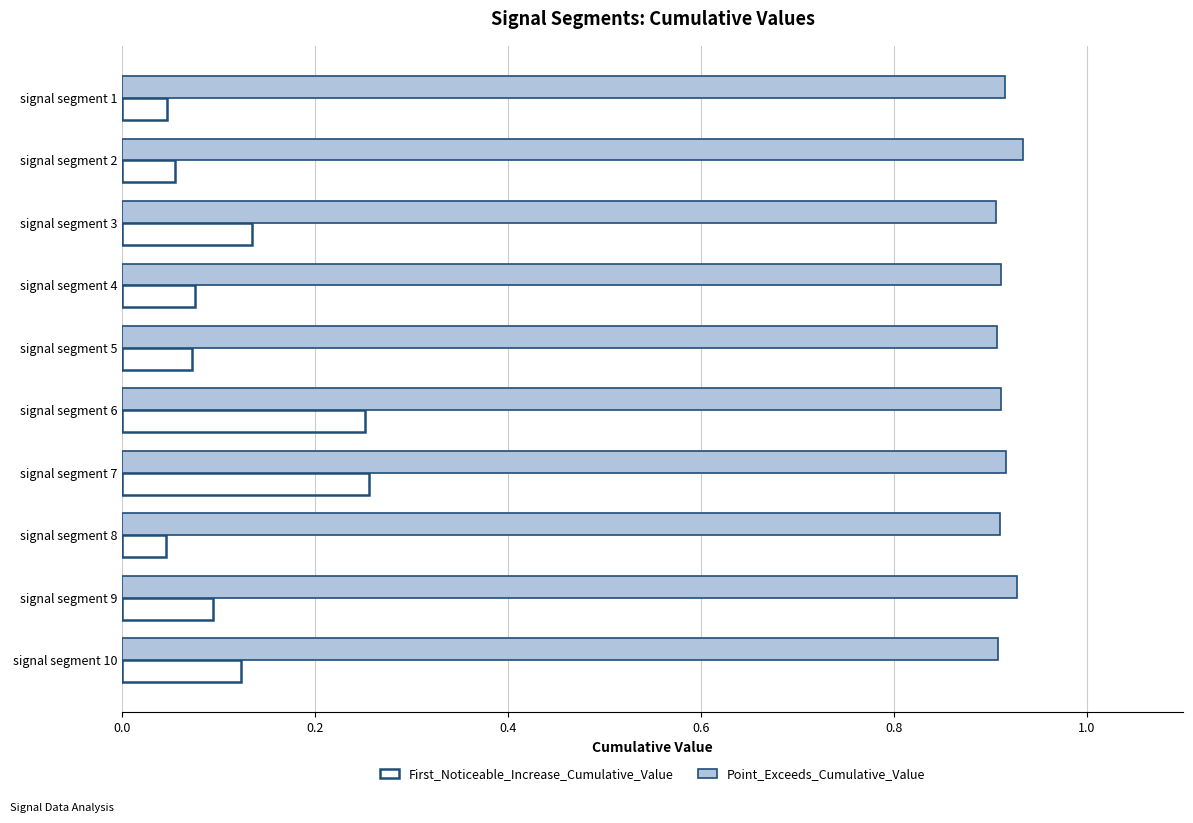

How many First_Noticeable_Increase_Cumulative_Value values are between 0 and 1?

10